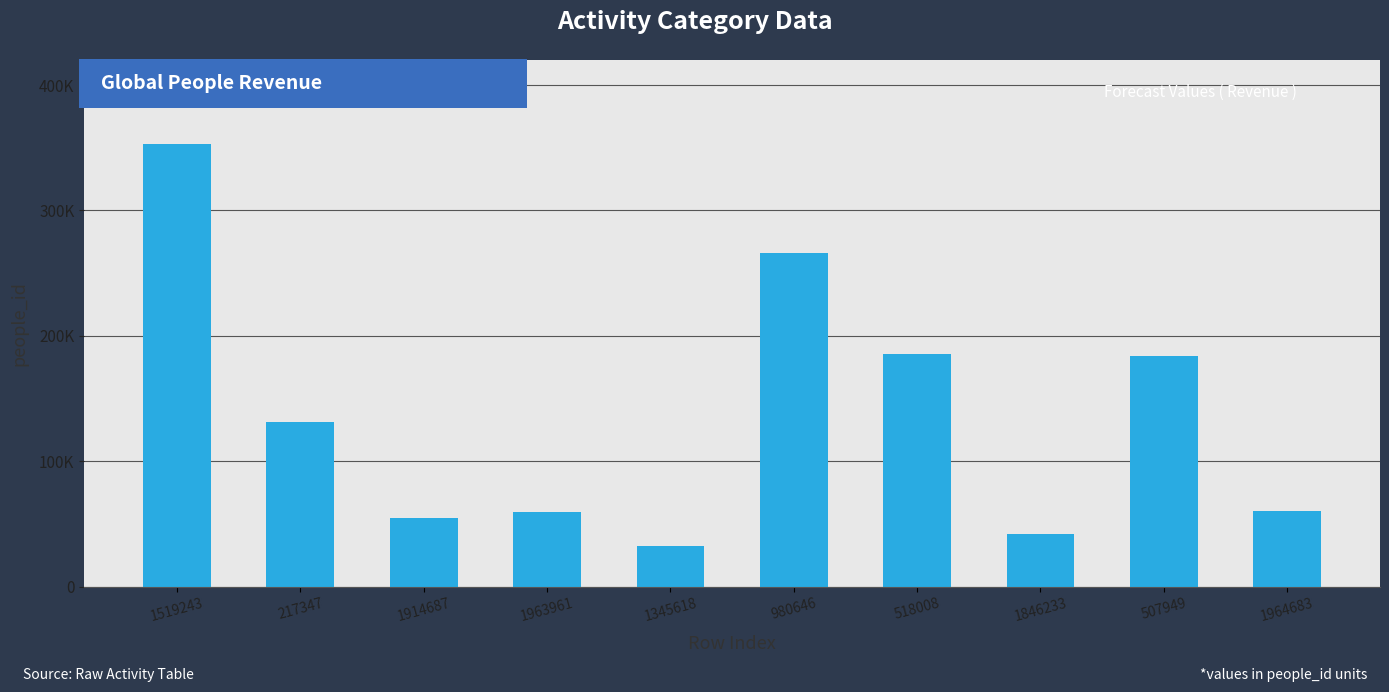

The chart shows a value of 185652 at 518008. True or false?

True